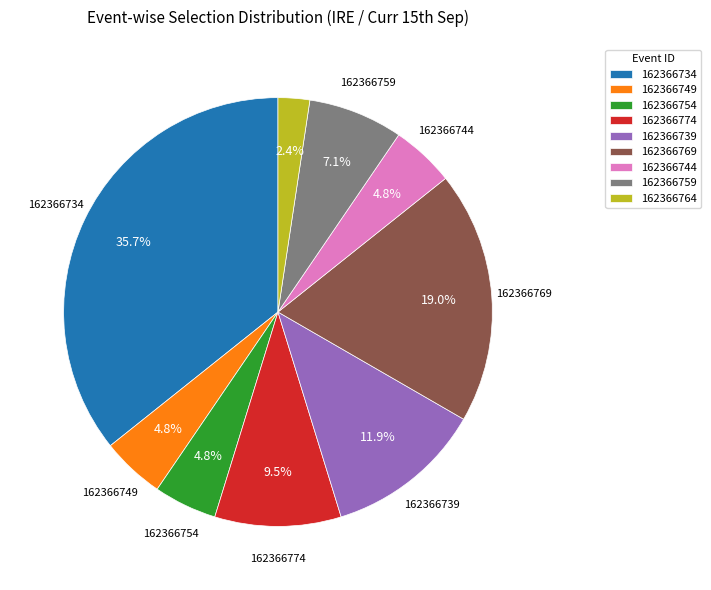

Approximately how many times larger is the value at 162366749 compared to 162366774?

0.5